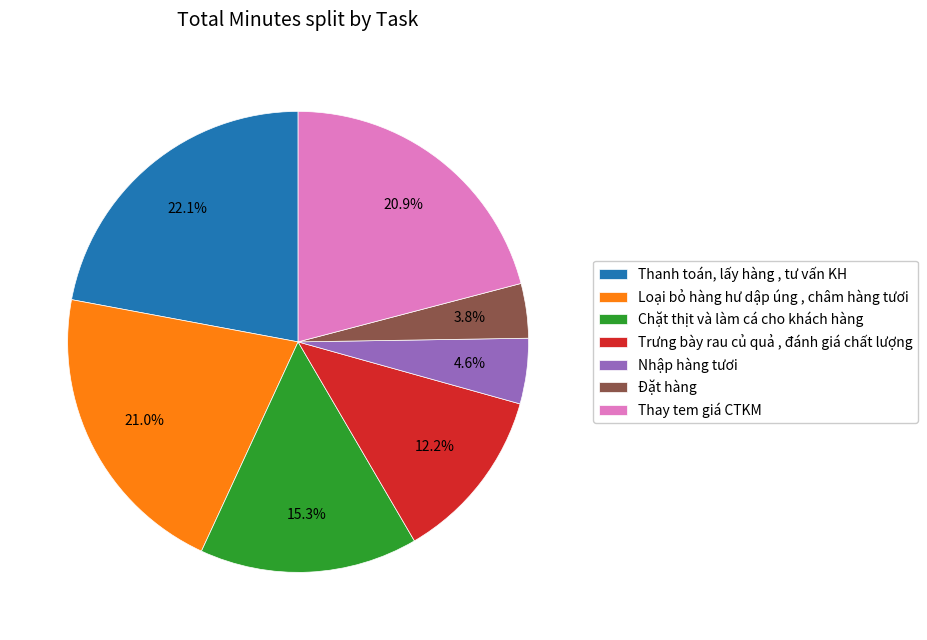

Does any single category account for the majority?

No